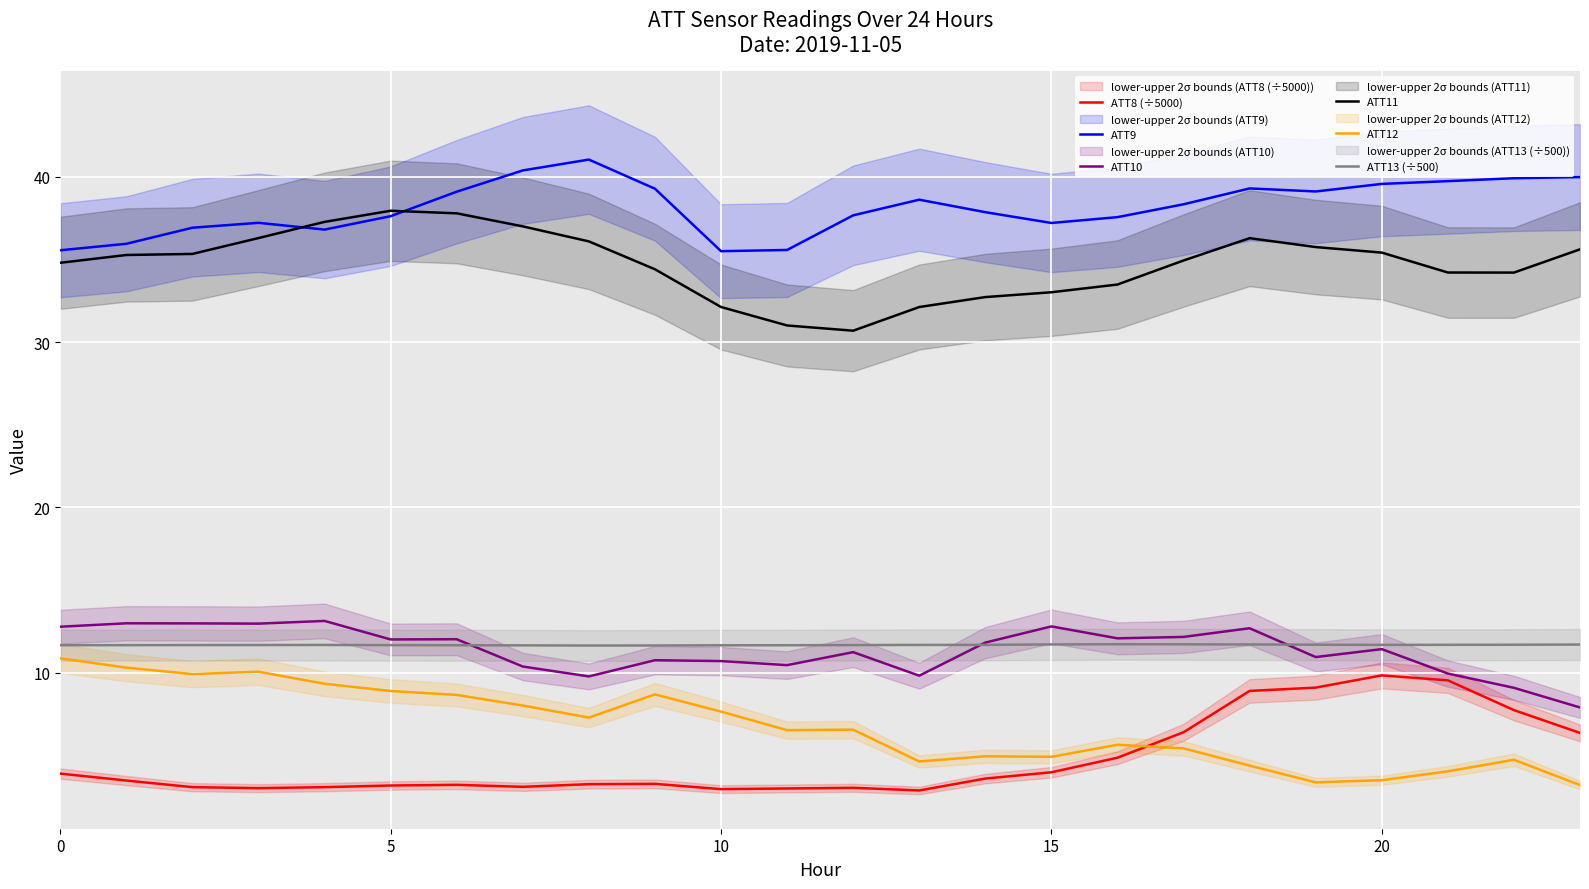

True or false: ATT9 and ATT10 intersect in this chart.

False